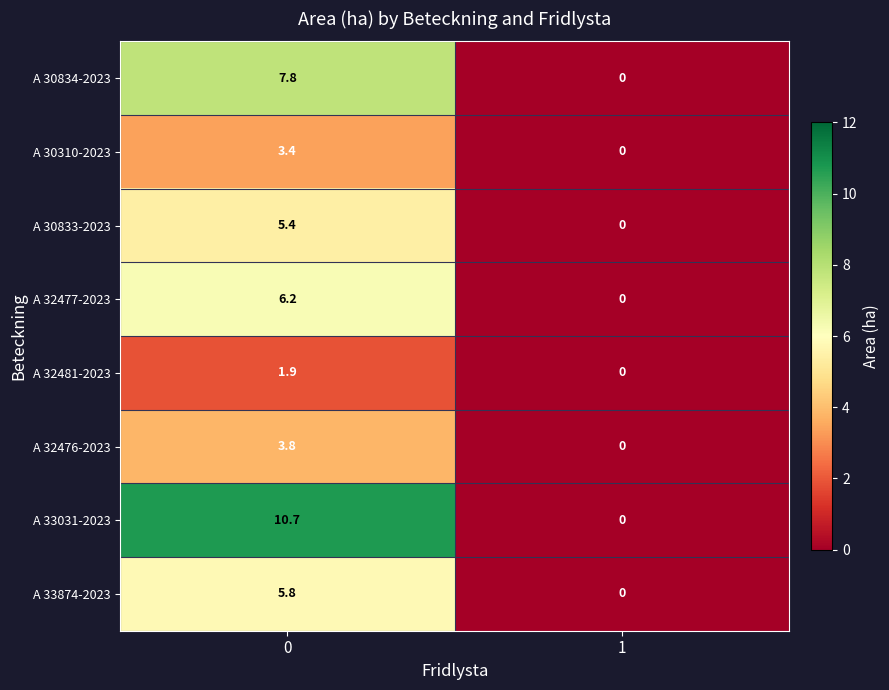

Reading right to left, extract all data points from this chart.

A 30834-2023: 0.0	7.8
A 30310-2023: 0.0	3.4
A 30833-2023: 0.0	5.4
A 32477-2023: 0.0	6.2
A 32481-2023: 0.0	1.9
A 32476-2023: 0.0	3.8
A 33031-2023: 0.0	10.7
A 33874-2023: 0.0	5.8